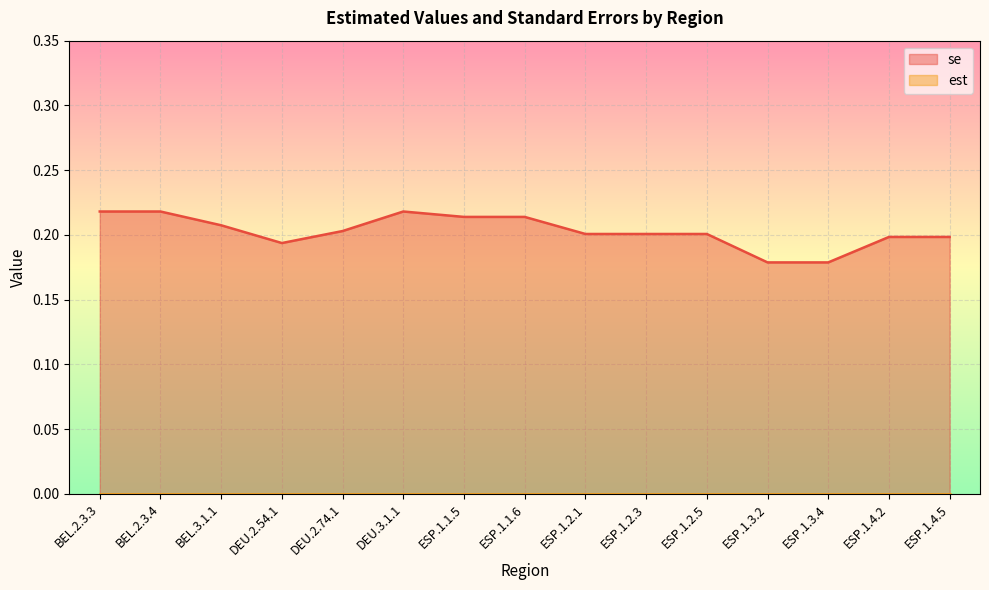

List the labels in order of value, largest first.

BEL.2.3.3, BEL.2.3.4, DEU.3.1.1, ESP.1.1.5, ESP.1.1.6, BEL.3.1.1, DEU.2.74.1, ESP.1.2.1, ESP.1.2.3, ESP.1.2.5, ESP.1.4.2, ESP.1.4.5, DEU.2.54.1, ESP.1.3.2, ESP.1.3.4